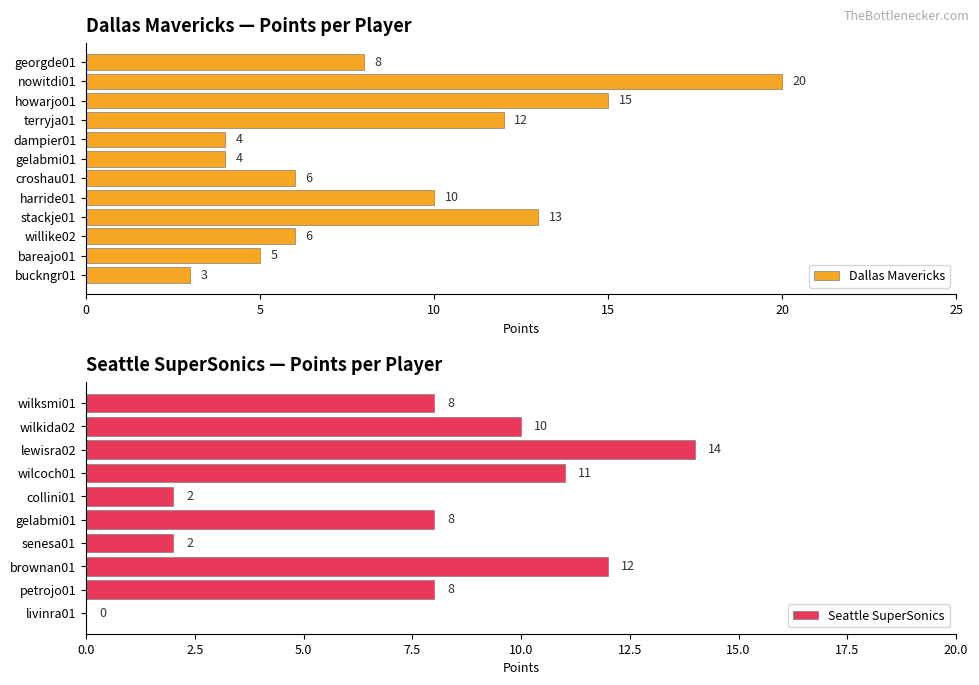

How many values in the Dallas Mavericks series are below 8?

6